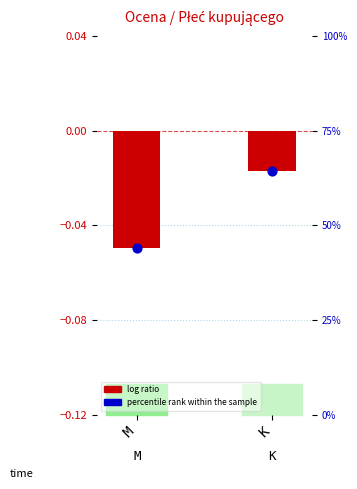

Which series has the largest Y range (max minus min)?

percentile rank within the sample